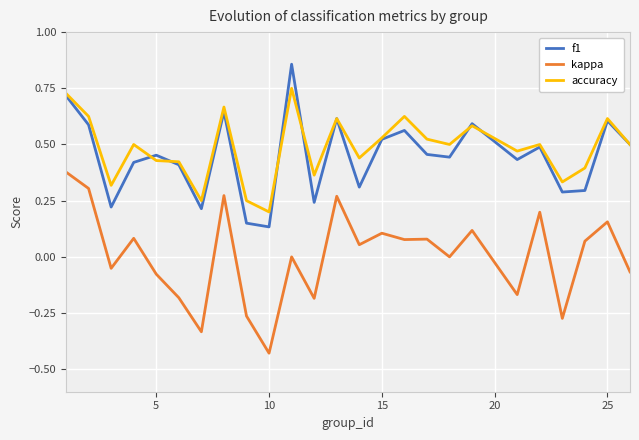

Which series has the largest range (max minus min)?

kappa